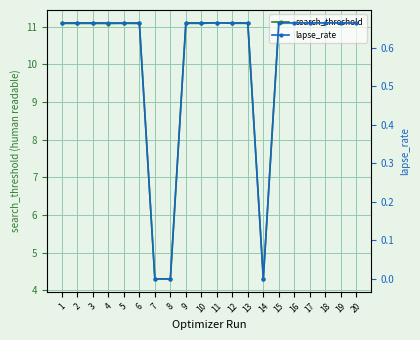

True or false: search_threshold and lapse_rate intersect in this chart.

False